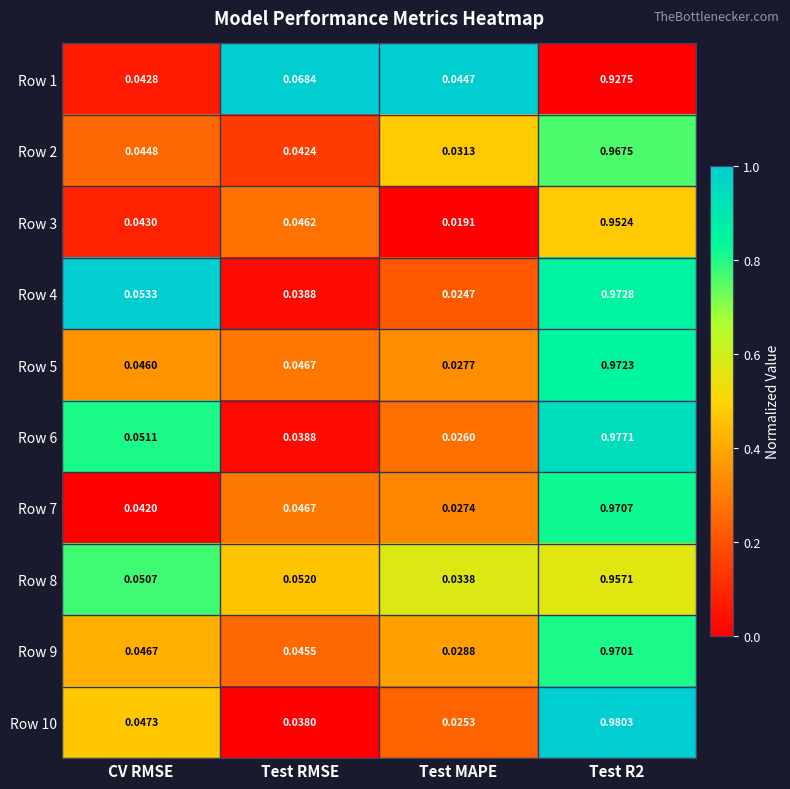

Which category has the lowest value in the Row 10 series?

Test MAPE